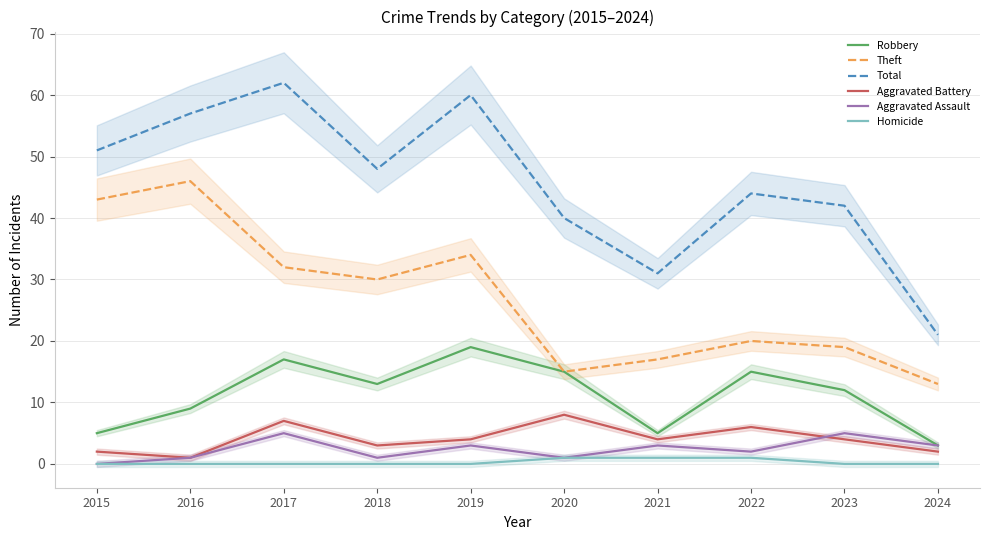

Is this an area chart (filled region under the line)?

No